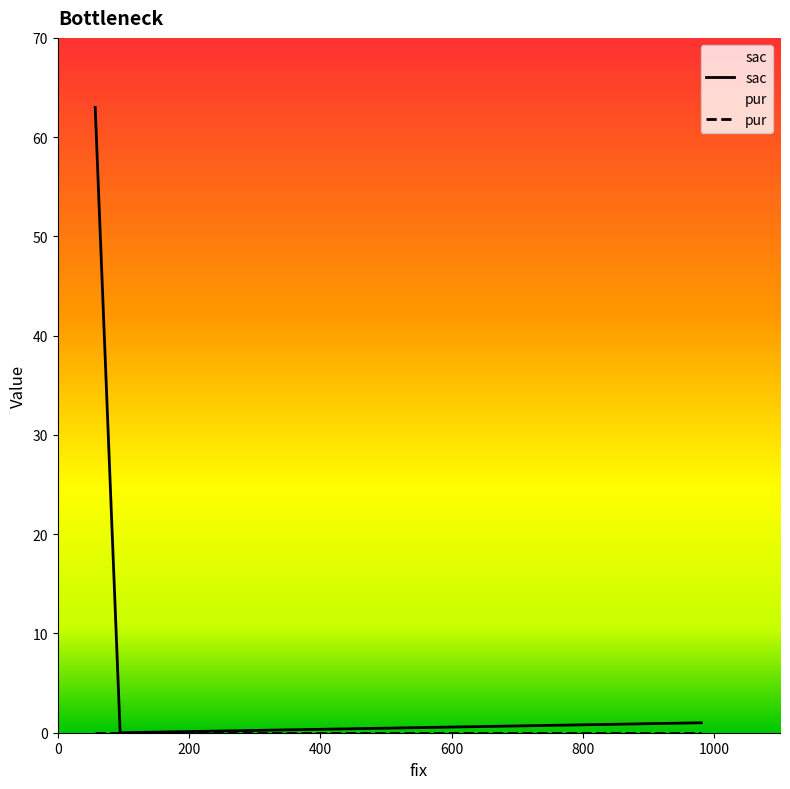

Does the chart display data point markers on the line(s)?

No